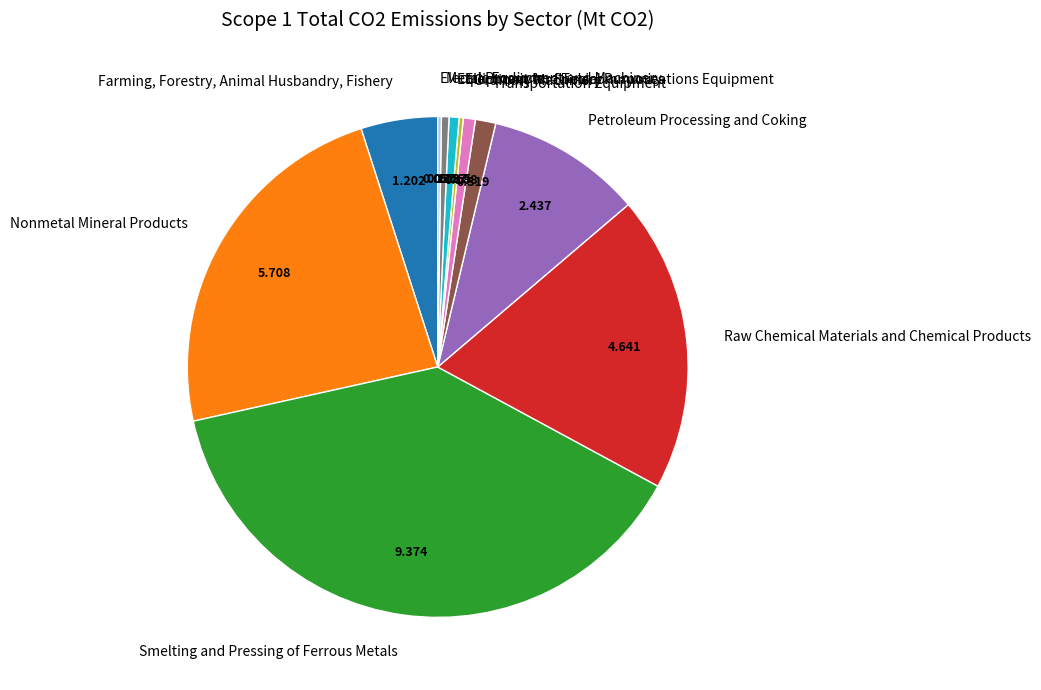

Approximately how many times larger is the value at Smelting and Pressing of Ferrous Metals compared to Nonmetal Mineral Products?

1.6